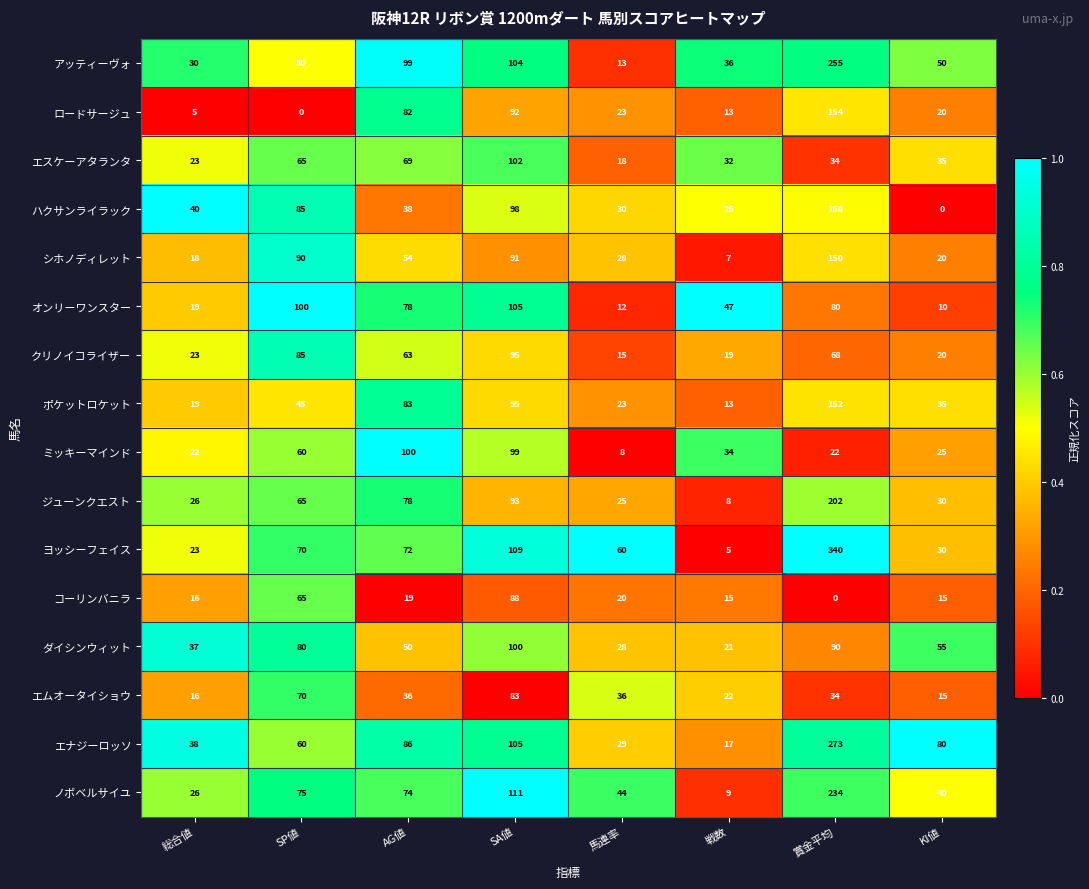

What is the sum of the ミッキーマインド values at 戦数 and SA値?

133